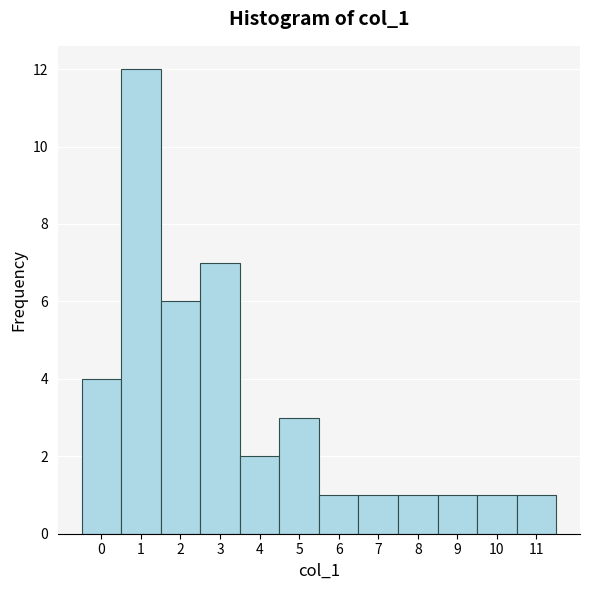

Reading left to right, list every bar in this chart as the range it spans on the x-axis followed by its height. The values are not printed on the chart, so give them approximately, as read against the axis.

-0.5 to 0.5: 4
0.5 to 1.5: 12
1.5 to 2.5: 6
2.5 to 3.5: 7
3.5 to 4.5: 2
4.5 to 5.5: 3
5.5 to 6.5: 1
6.5 to 7.5: 1
7.5 to 8.5: 1
8.5 to 9.5: 1
9.5 to 10.5: 1
10.5 to 11.5: 1